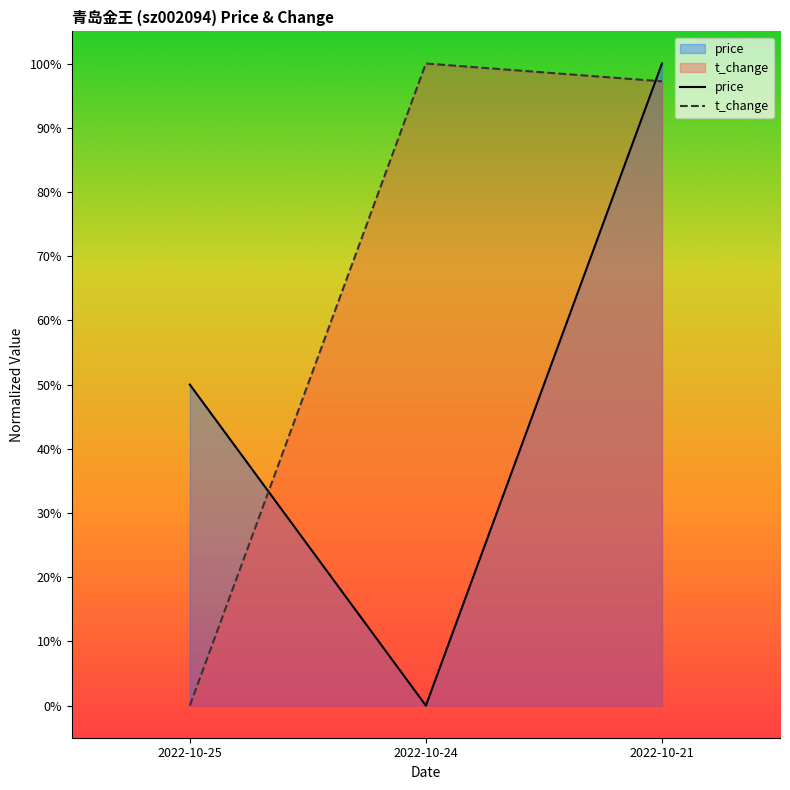

Rank the series by their maximum value, from lowest to highest.

price, t_change